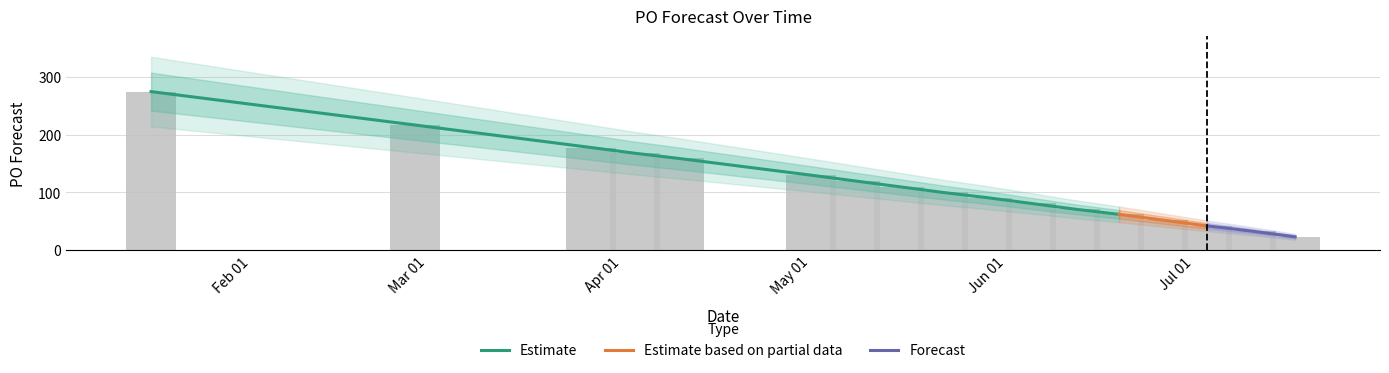

List the labels in order of value, largest first.

2023-01-16, 2023-02-27, 2023-03-27, 2023-04-03, 2023-04-10, 2023-05-01, 2023-05-08, 2023-05-15, 2023-05-22, 2023-05-29, 2023-06-05, 2023-06-12, 2023-06-19, 2023-06-26, 2023-07-03, 2023-07-10, 2023-07-17